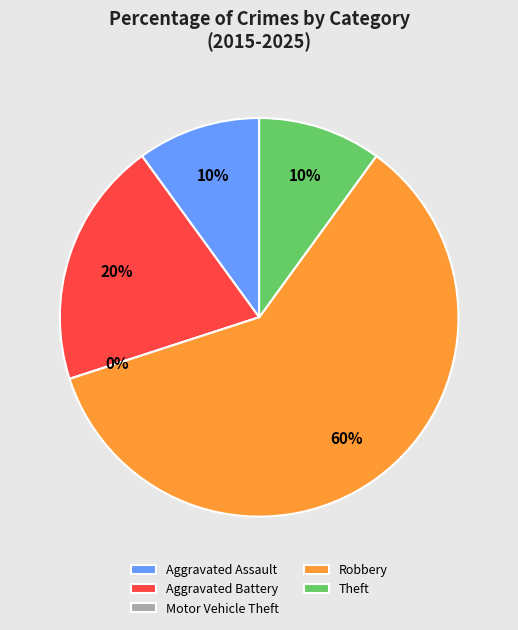

To the nearest percent, what is the combined percentage of Motor Vehicle Theft and Aggravated Battery?

20%